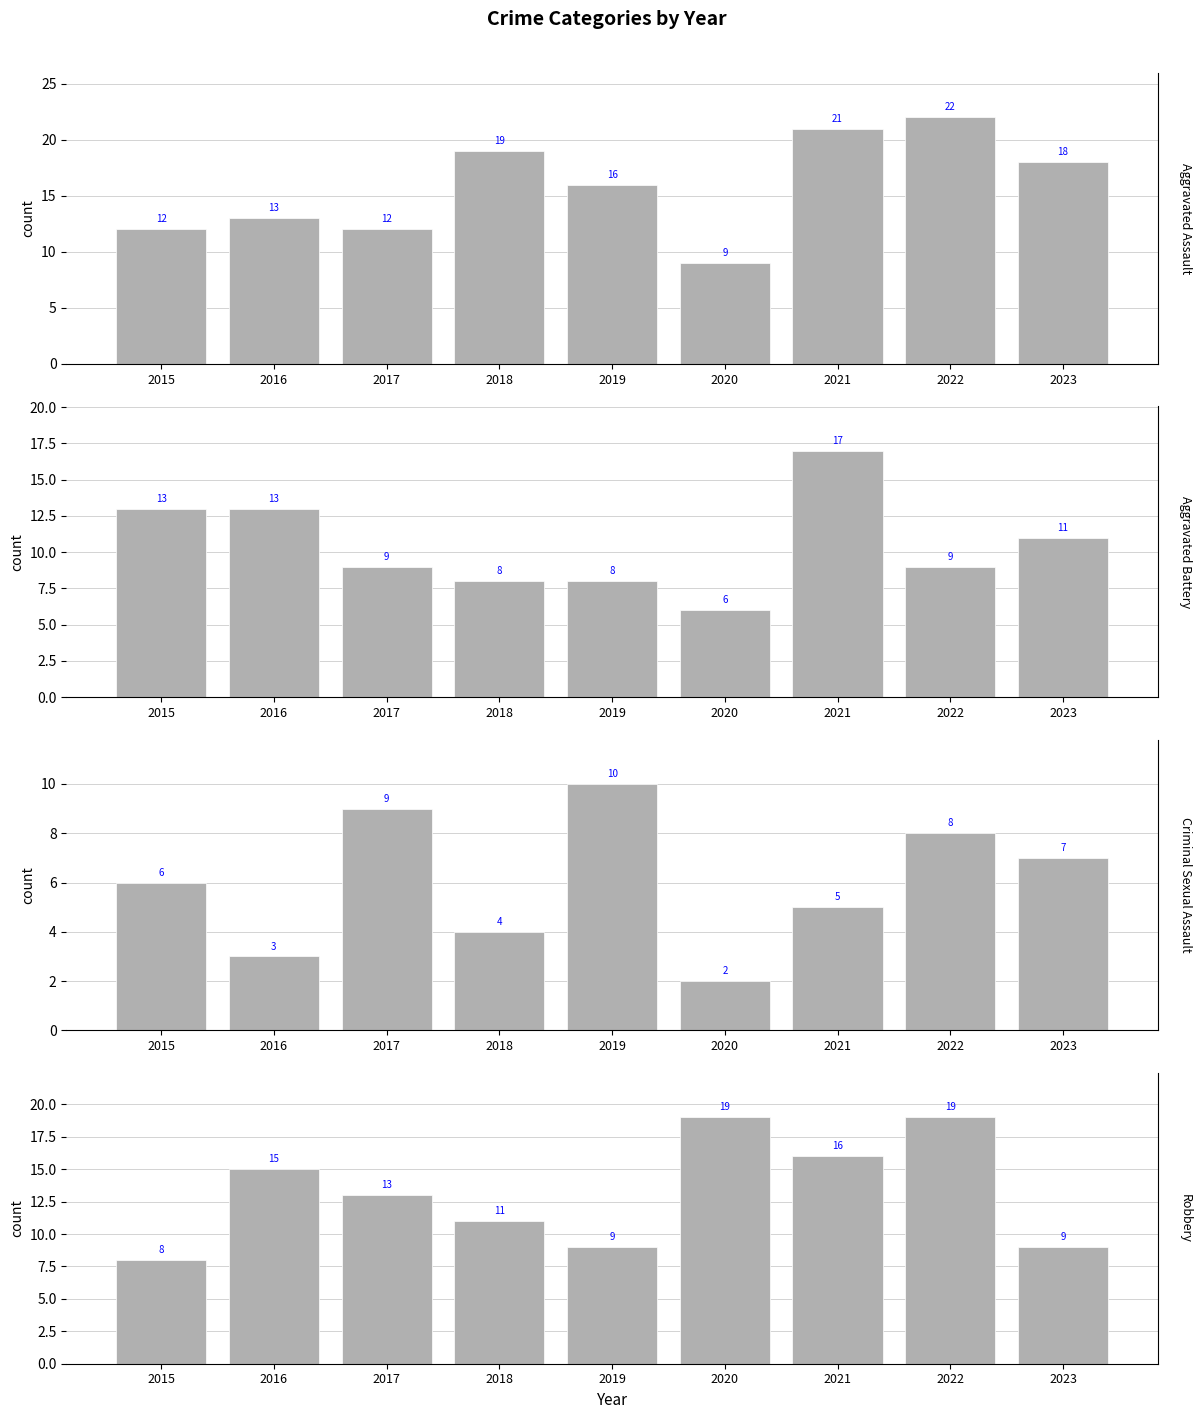

What is the total value across all series at 2018?

42